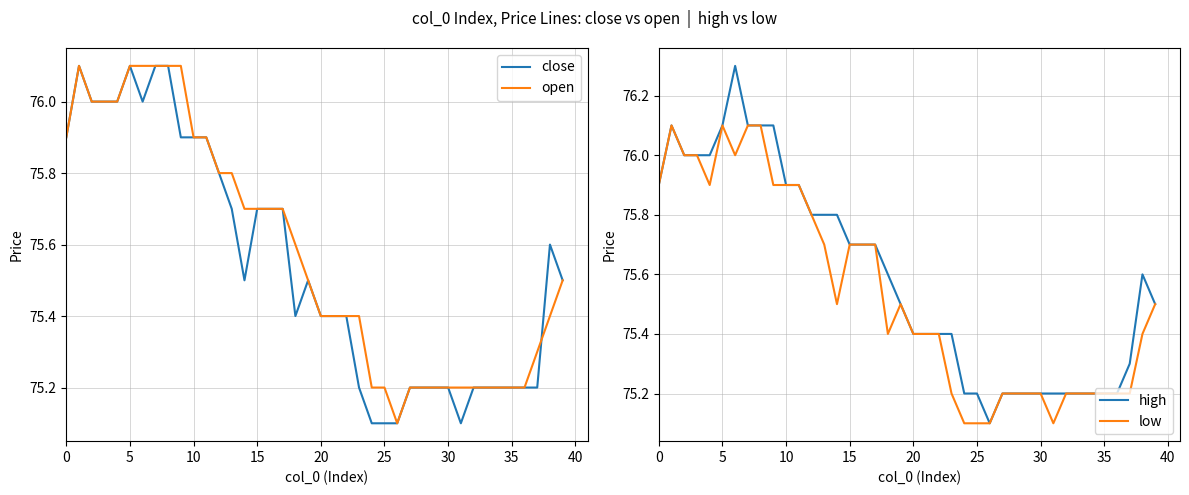

What is the highest value of the open series?

76.1